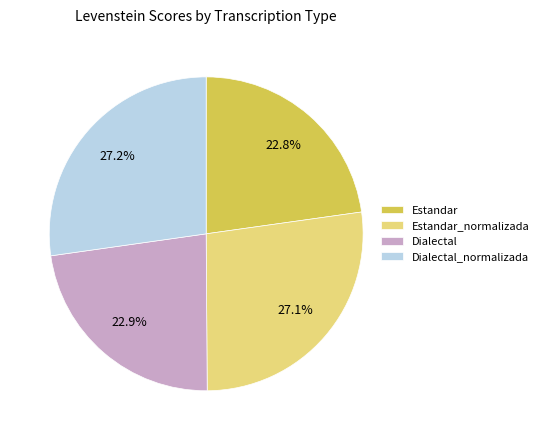

What portion of the pie excludes Dialectal_normalizada?

72.8%